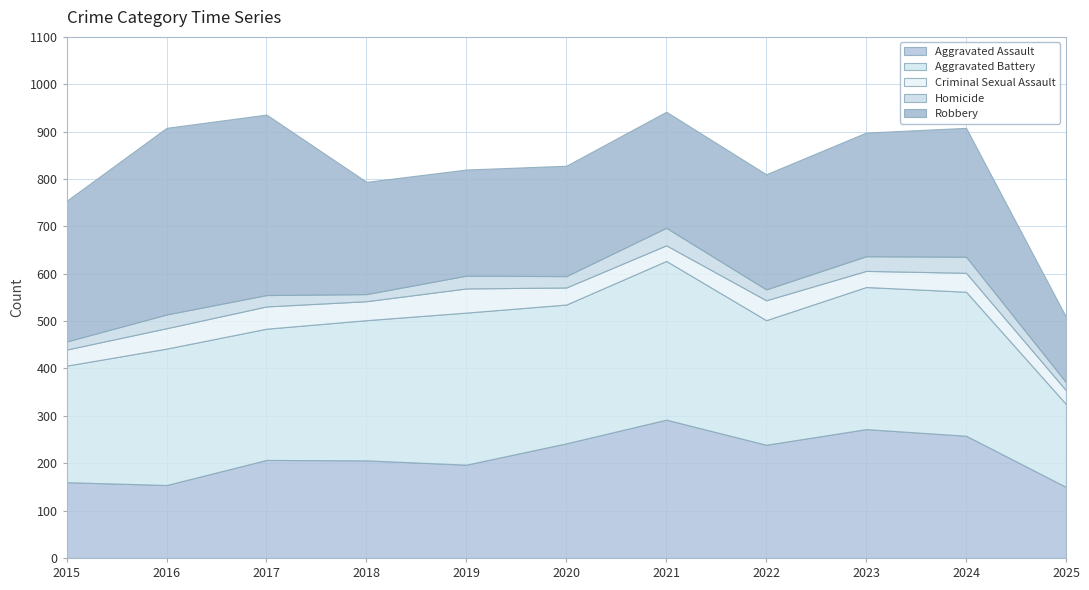

Rank the series by their maximum value, from highest to lowest.

Robbery, Aggravated Battery, Aggravated Assault, Criminal Sexual Assault, Homicide